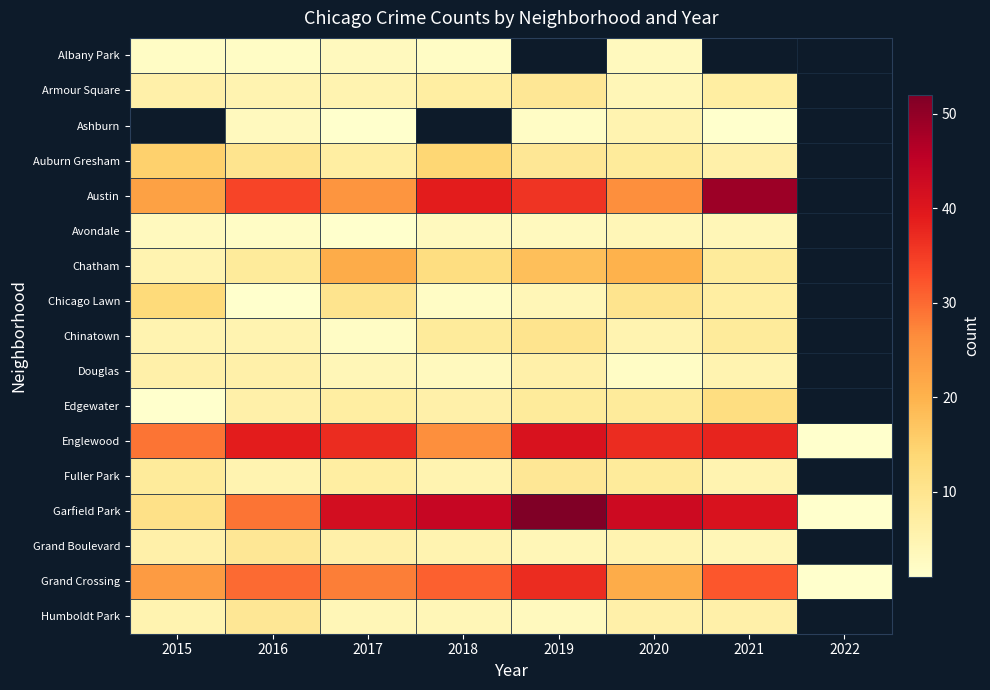

How many categories are shown in the chart?

8